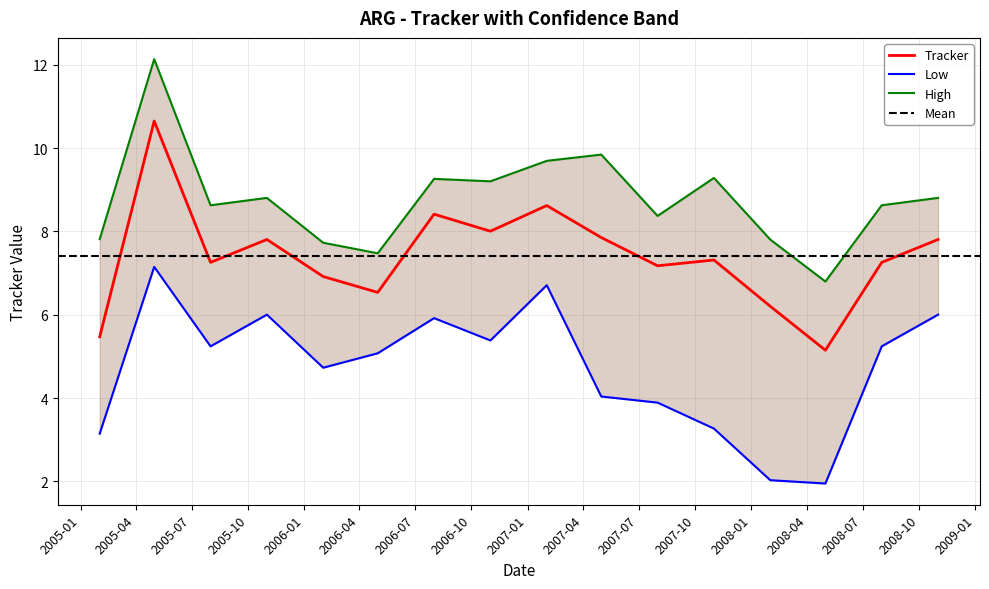

What is the highest value of the Tracker series?

10.6